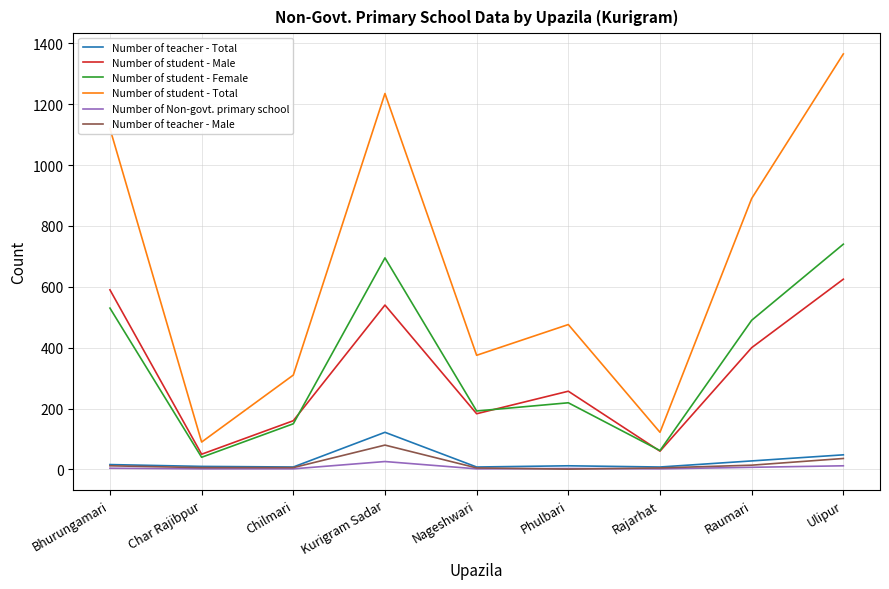

True or false: Number of student - Total and Number of Non-govt. primary school intersect in this chart.

False